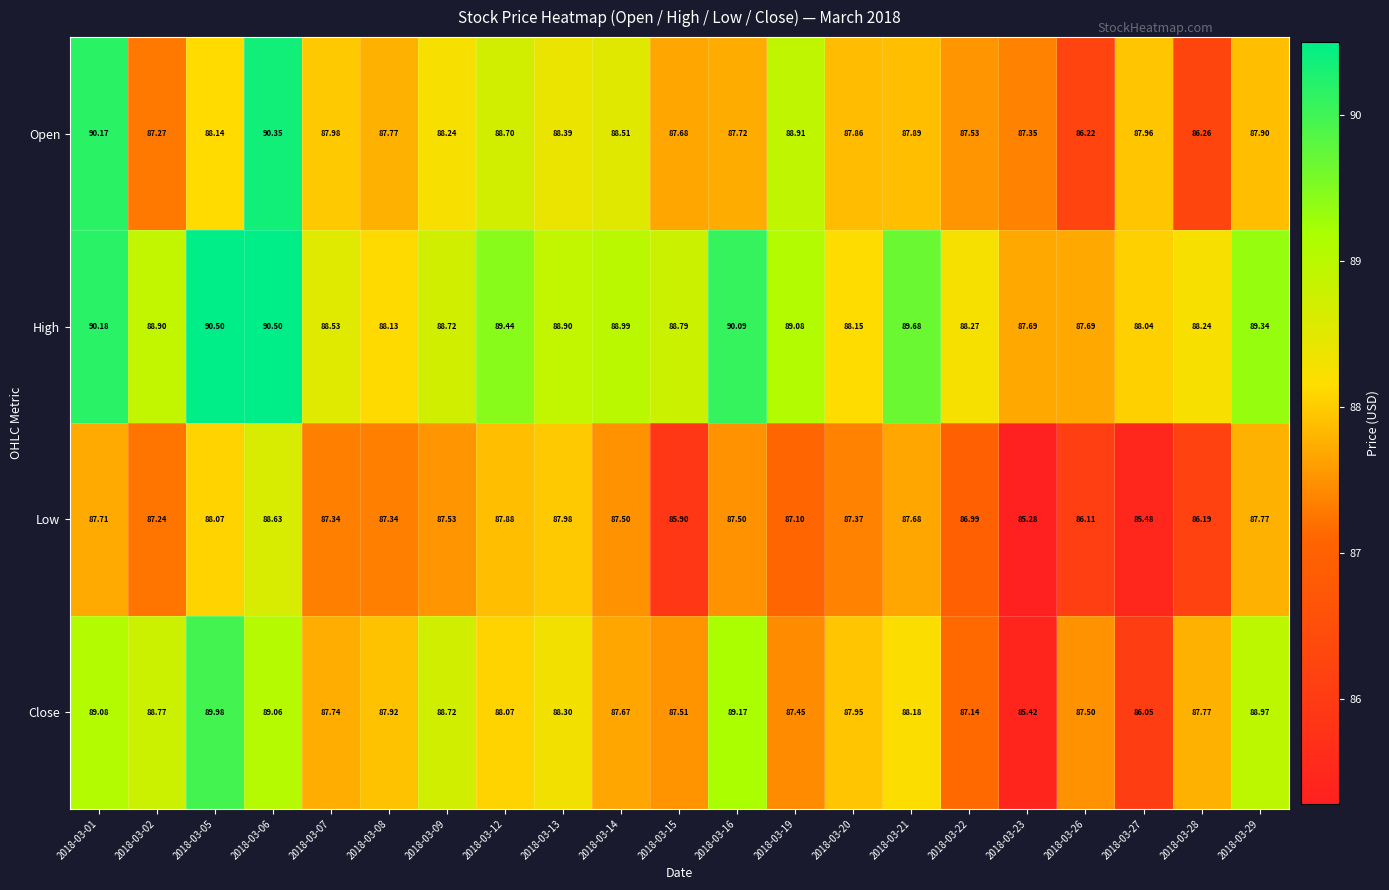

What is the total value across all series at 2018-03-14?

352.7